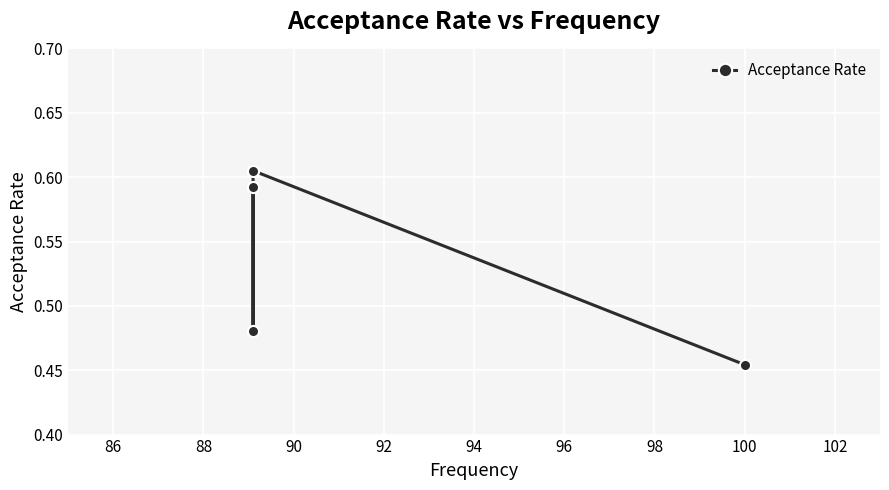

Which has a higher value, 90 or 86?

86